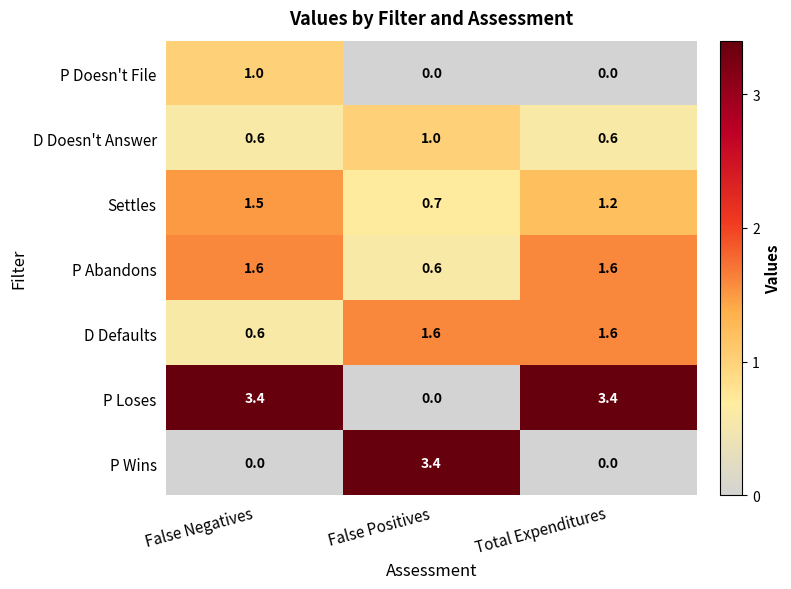

How many categories are shown in the chart?

3